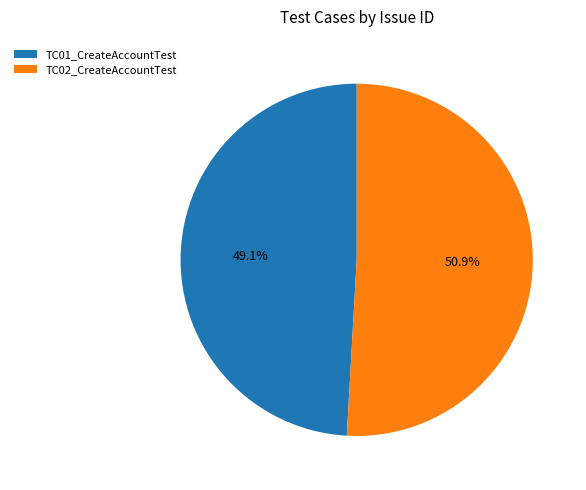

Does TC02_CreateAccountTest represent more than half of the total?

Yes